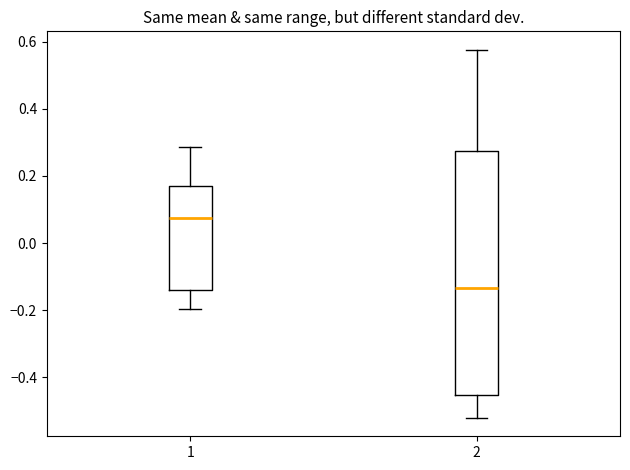

Comparing the boxes themselves (not the whiskers), which one is the tallest?

2